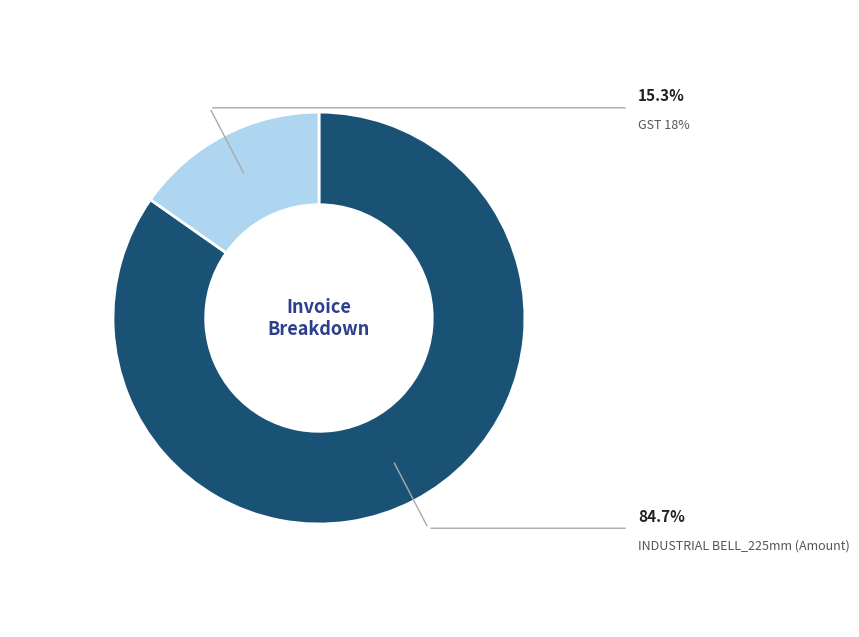

Is it true that INDUSTRIAL BELL_225mm (Amount) is 79% of the pie?

False